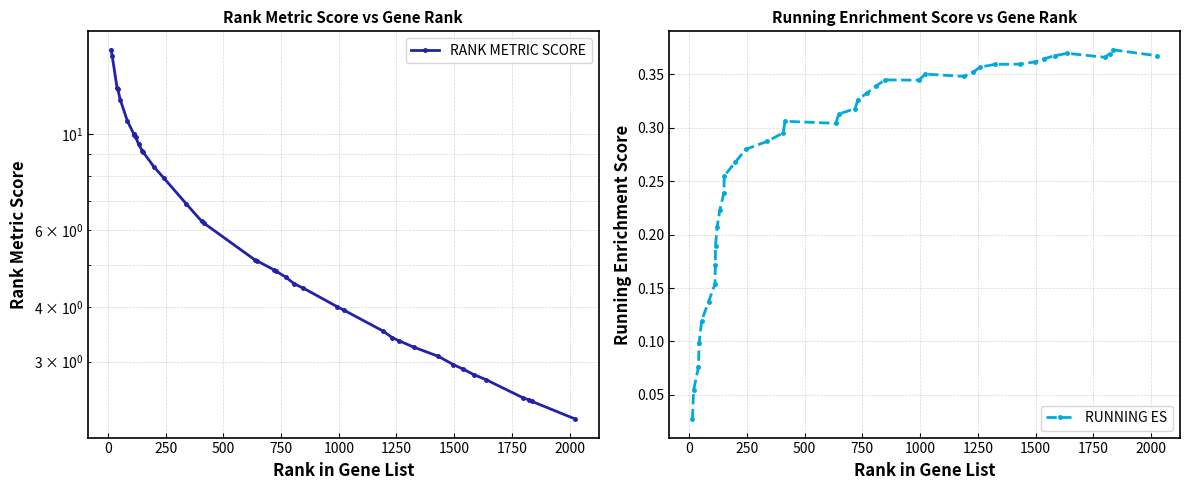

True or false: RANK METRIC SCORE and RUNNING ES cross at least once.

False